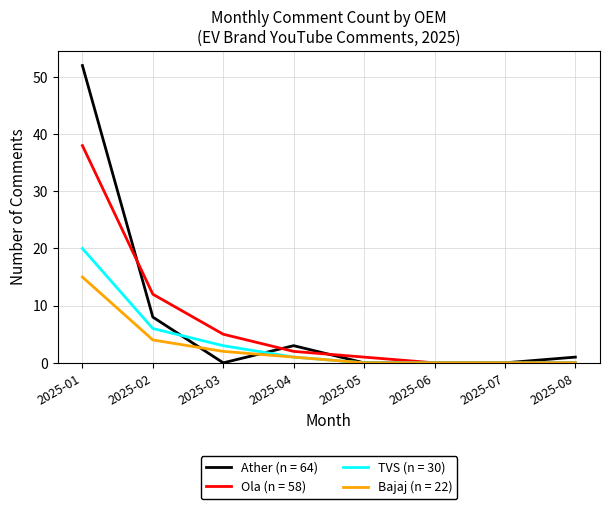

The Ola (n = 58) series shows 0 at 2025-07. True or false?

True